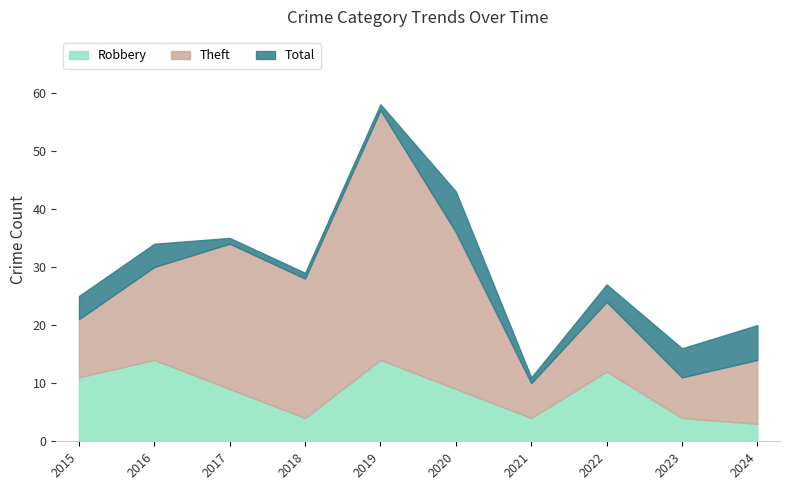

What is the minimum value for Total?

11